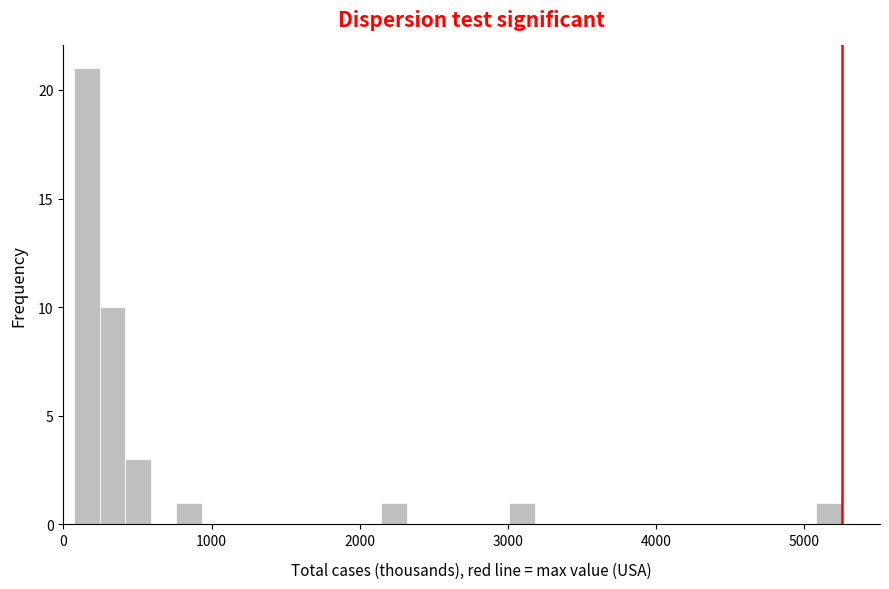

Read against the x-axis, roughly where is the centre of the tallest bar?

200